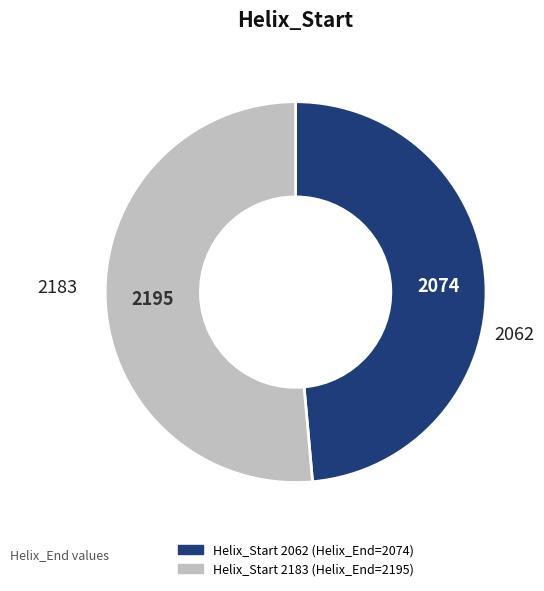

Is there any slice that represents more than half of the pie?

Yes